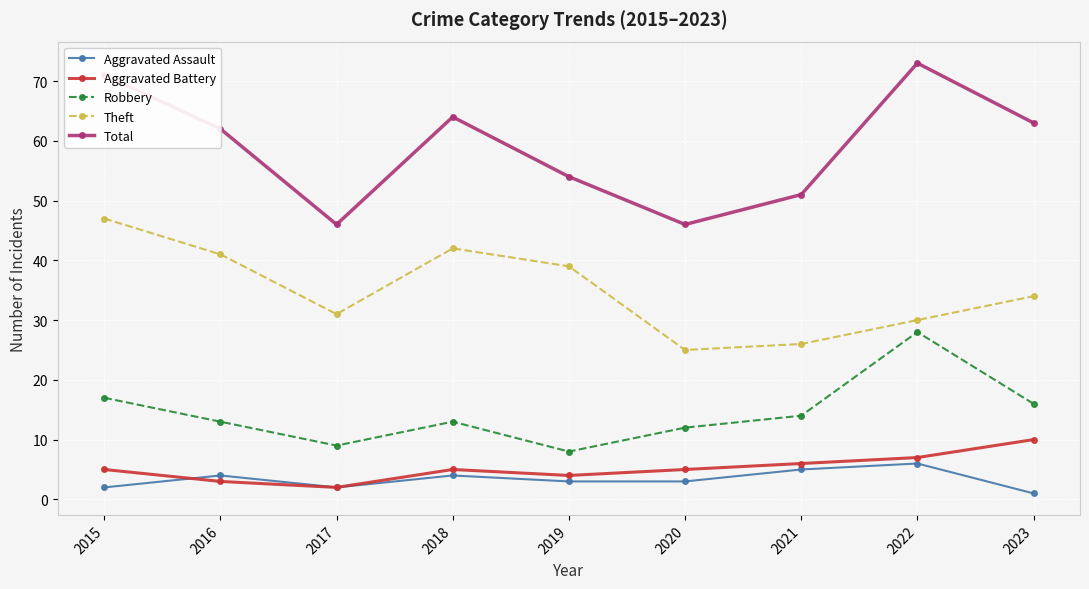

What is the value of the Total point at the 7th from the left?

51